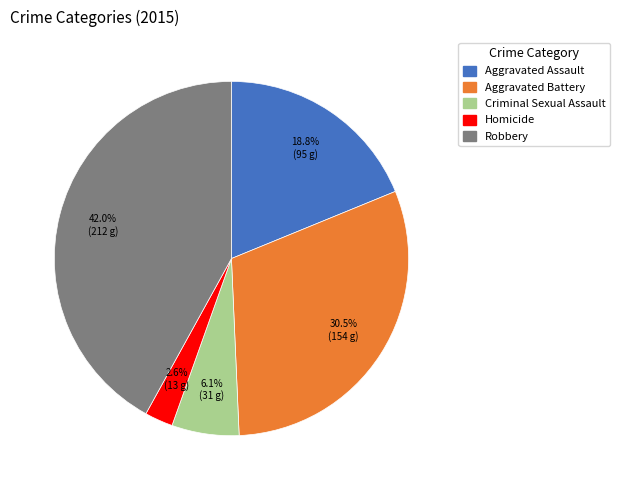

Which category has the biggest portion of the pie?

Robbery